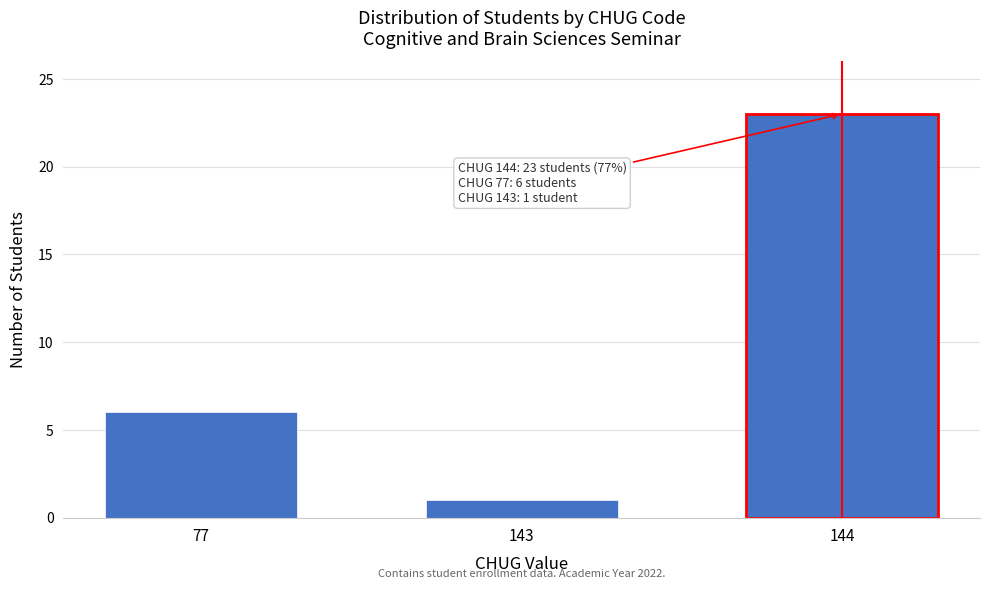

Reading left to right, extract all data points from this chart.

6	1	23